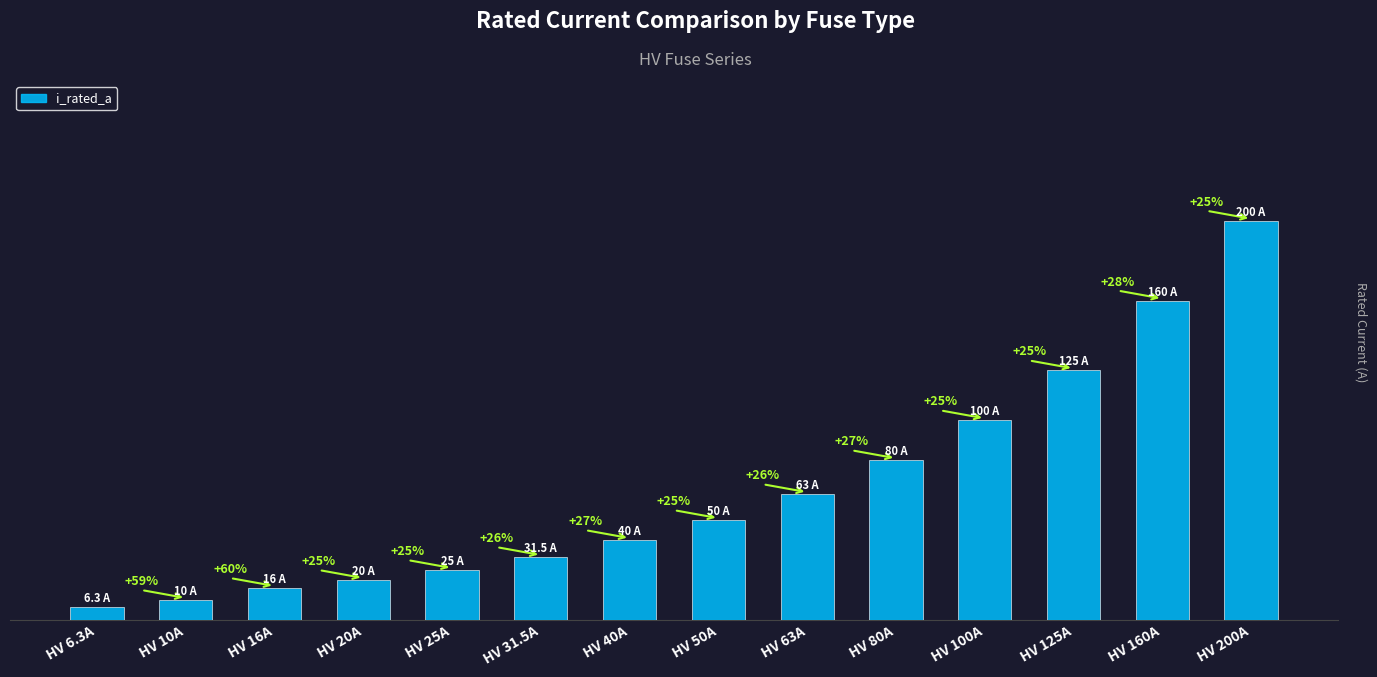

Are the bars horizontal?

No